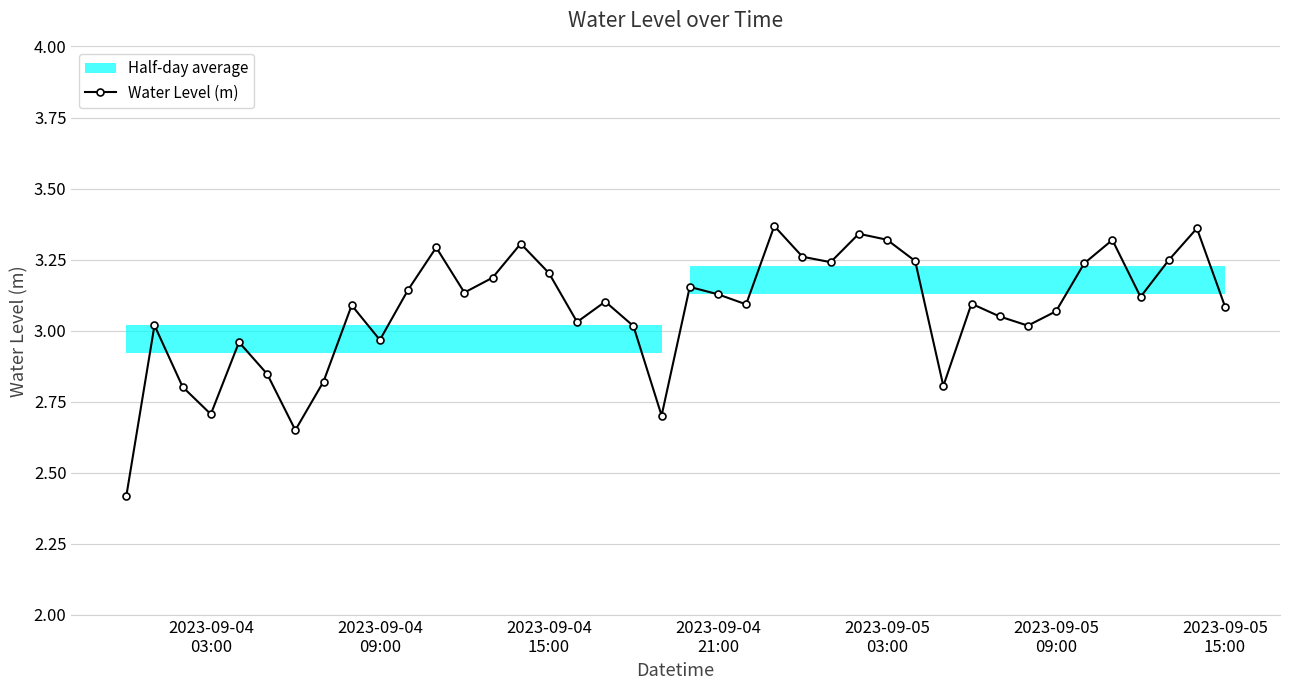

How many interior local peaks does the Water Level (m) series have?

12